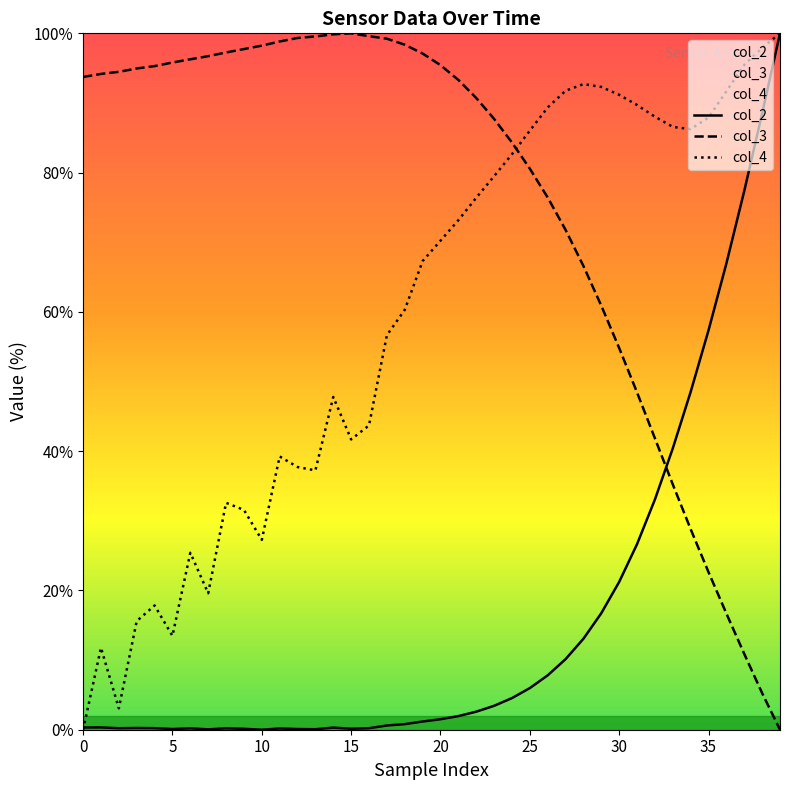

Rank the series by their maximum value, from highest to lowest.

col_2, col_3, col_4